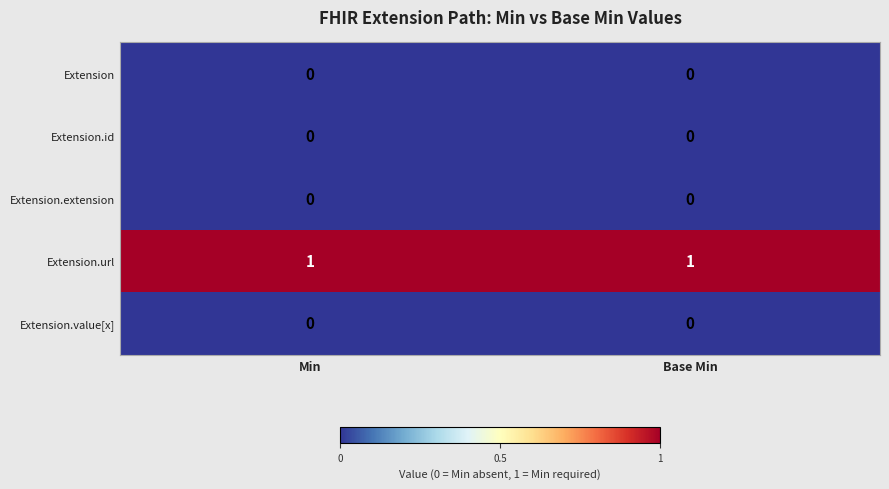

Is it true that Extension equals 0 at Min?

True